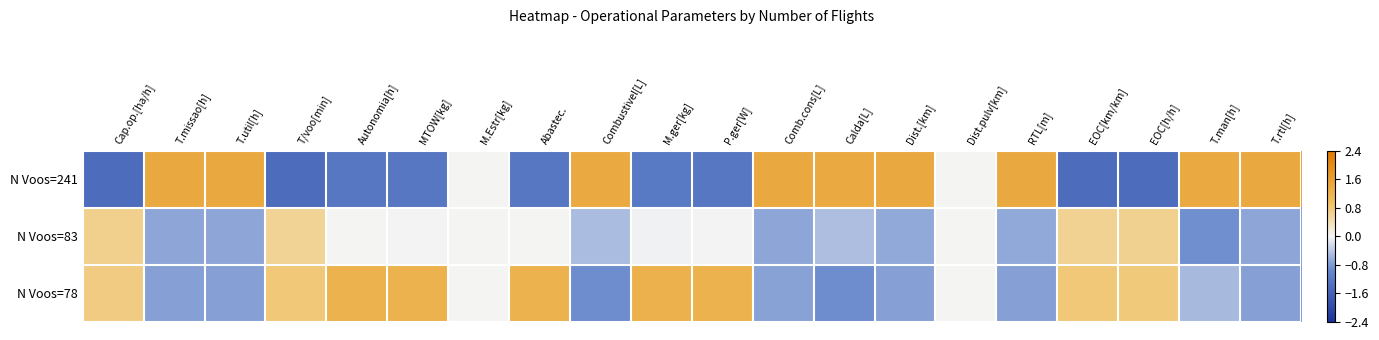

Reading left to right, list all the values displayed in this chart.

N Voos=241: Cap.op.[ha/h]=-1.4	T.missao[h]=1.4	T.util[h]=1.4	T/voo[min]=-1.4	Autonomia[h]=-1.2	MTOW[kg]=-1.2	M.Estr[kg]=0.0	Abastec.=-1.2	Combustivel[L]=1.4	M.ger[kg]=-1.2	P.ger[W]=-1.2	Comb.cons[L]=1.4	Calda[L]=1.4	Dist.[km]=1.4	Dist.pulv[km]=0.0	RTL[m]=1.4	EOC[km/km]=-1.4	EOC[h/h]=-1.4	T.man[h]=1.4	T.rtl[h]=1.4
N Voos=83: Cap.op.[ha/h]=0.7	T.missao[h]=-0.7	T.util[h]=-0.7	T/voo[min]=0.6	Autonomia[h]=0.0	MTOW[kg]=-0.0	M.Estr[kg]=0.0	Abastec.=0.0	Combustivel[L]=-0.5	M.ger[kg]=-0.0	P.ger[W]=-0.0	Comb.cons[L]=-0.7	Calda[L]=-0.5	Dist.[km]=-0.7	Dist.pulv[km]=0.0	RTL[m]=-0.7	EOC[km/km]=0.6	EOC[h/h]=0.6	T.man[h]=-0.9	T.rtl[h]=-0.7
N Voos=78: Cap.op.[ha/h]=0.7	T.missao[h]=-0.7	T.util[h]=-0.7	T/voo[min]=0.8	Autonomia[h]=1.2	MTOW[kg]=1.2	M.Estr[kg]=0.0	Abastec.=1.2	Combustivel[L]=-0.9	M.ger[kg]=1.2	P.ger[W]=1.2	Comb.cons[L]=-0.7	Calda[L]=-0.9	Dist.[km]=-0.7	Dist.pulv[km]=0.0	RTL[m]=-0.7	EOC[km/km]=0.8	EOC[h/h]=0.8	T.man[h]=-0.5	T.rtl[h]=-0.7